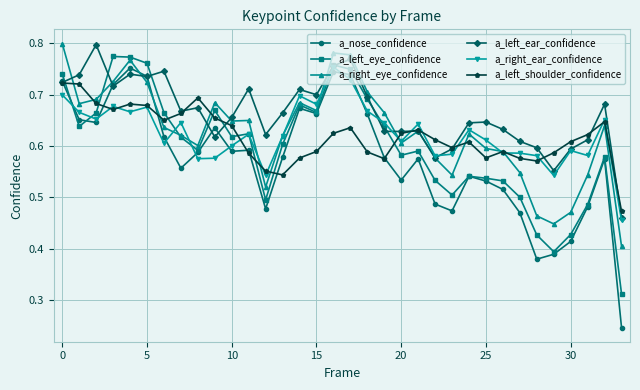

How many times do a_left_eye_confidence and a_left_shoulder_confidence cross each other?

9